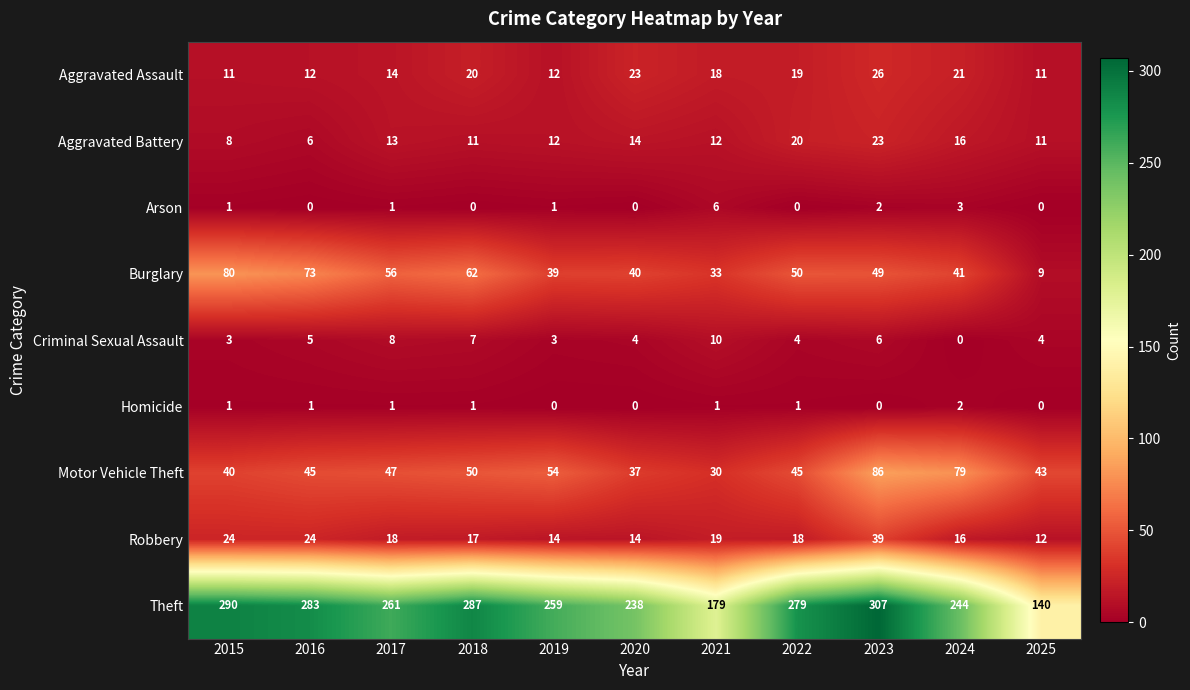

How many data points does each series have?

11